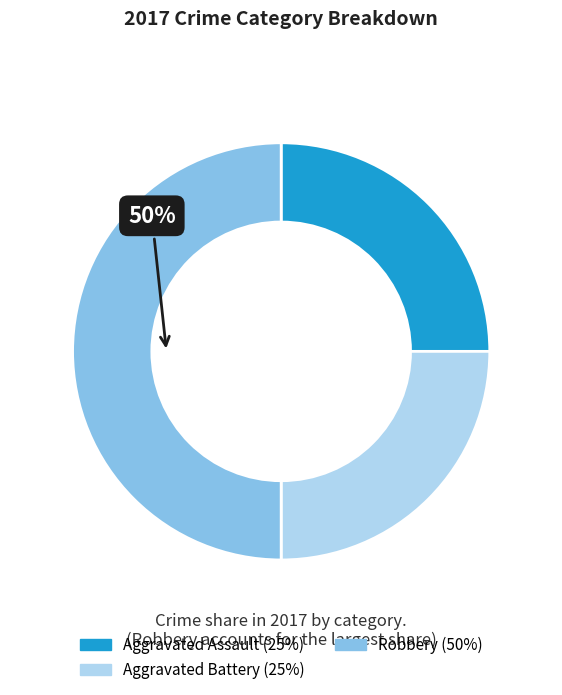

To the nearest percent, what is the average slice percentage?

33%